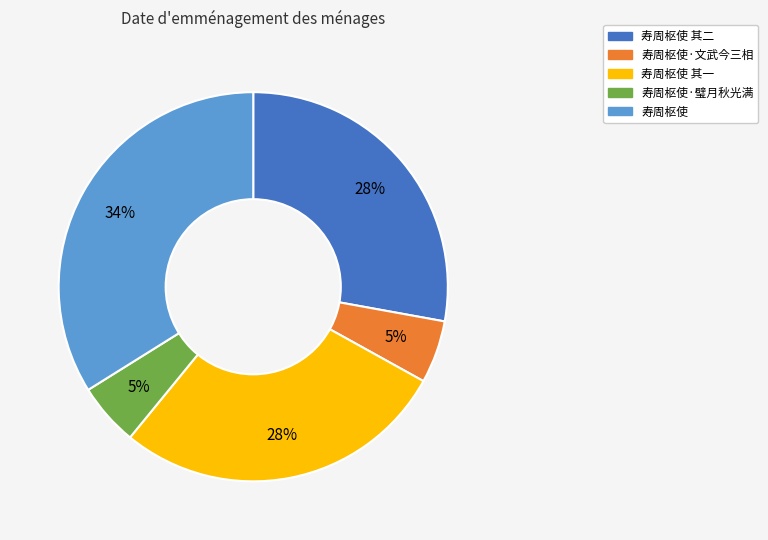

Is there a majority slice in this chart?

No